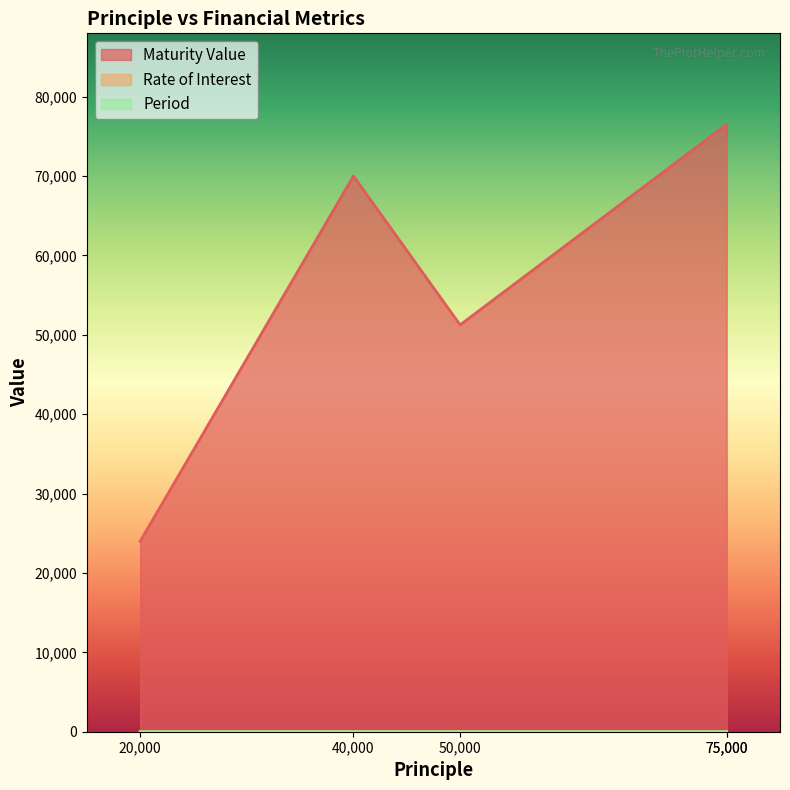

What is the difference between the second highest and minimum values in the Rate of Interest series?

2.0